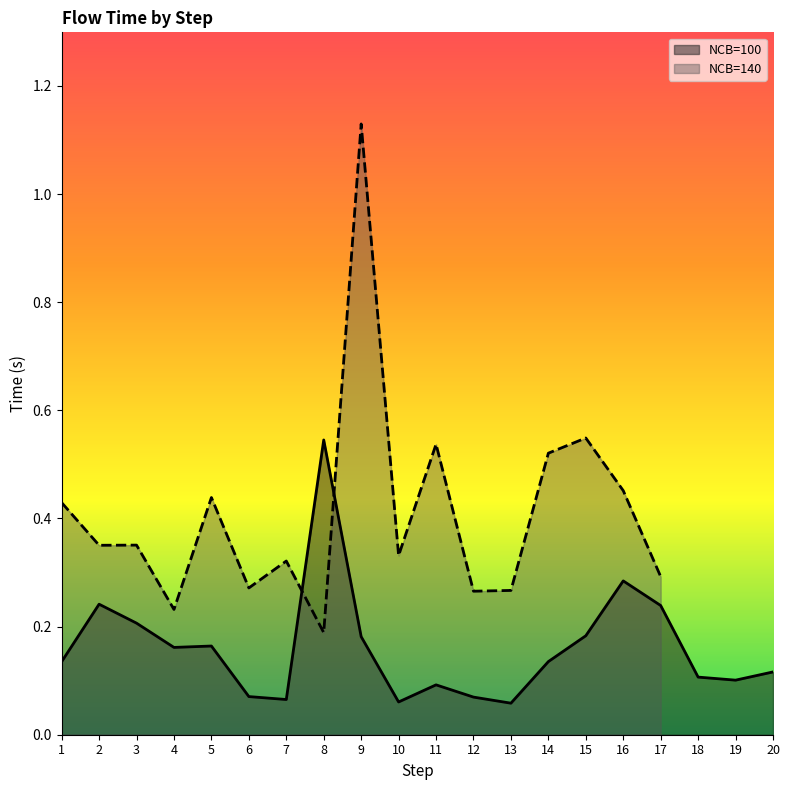

How many points are higher than both their immediate neighbors (excluding endpoints)?

5